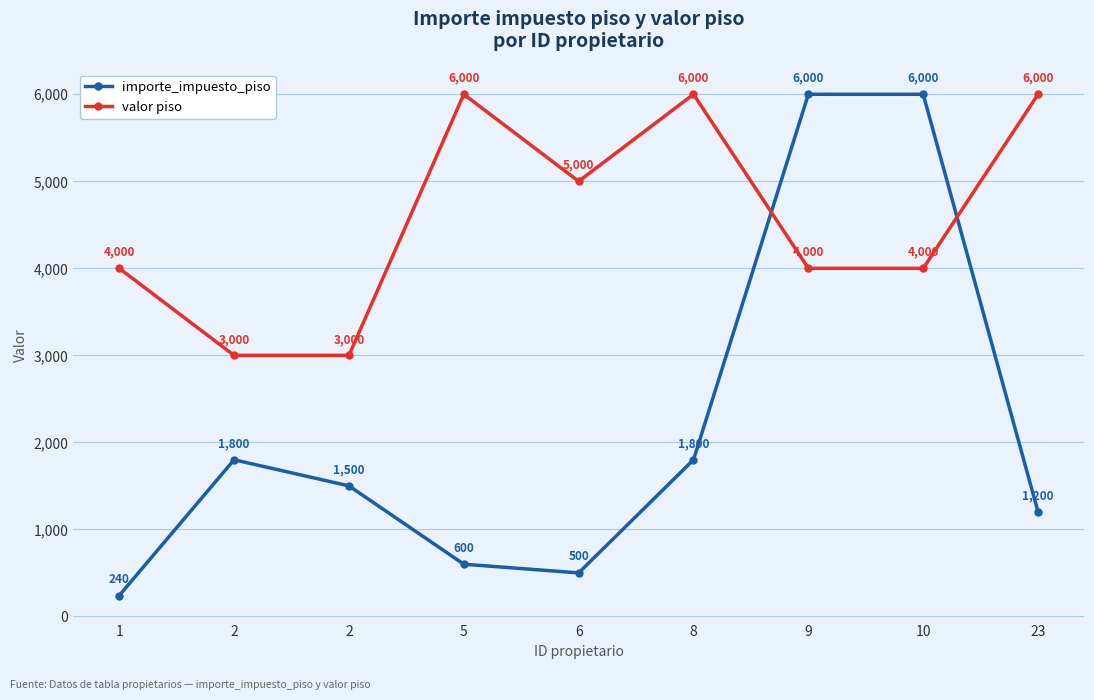

In importe_impuesto_piso, how many points are lower than both neighbors (excluding endpoints)?

1